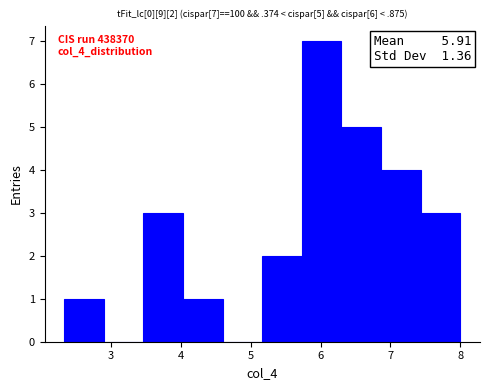

Which range on the x-axis has the tallest bar?

5.7 to 6.3